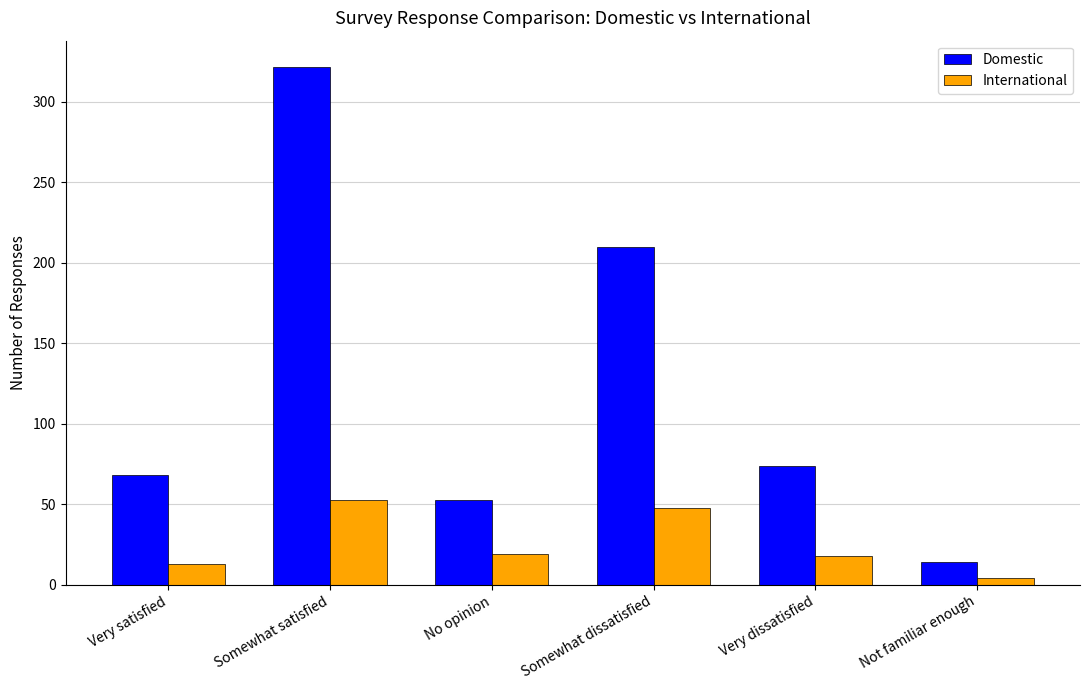

What are all the series names shown in the legend?

Domestic, International